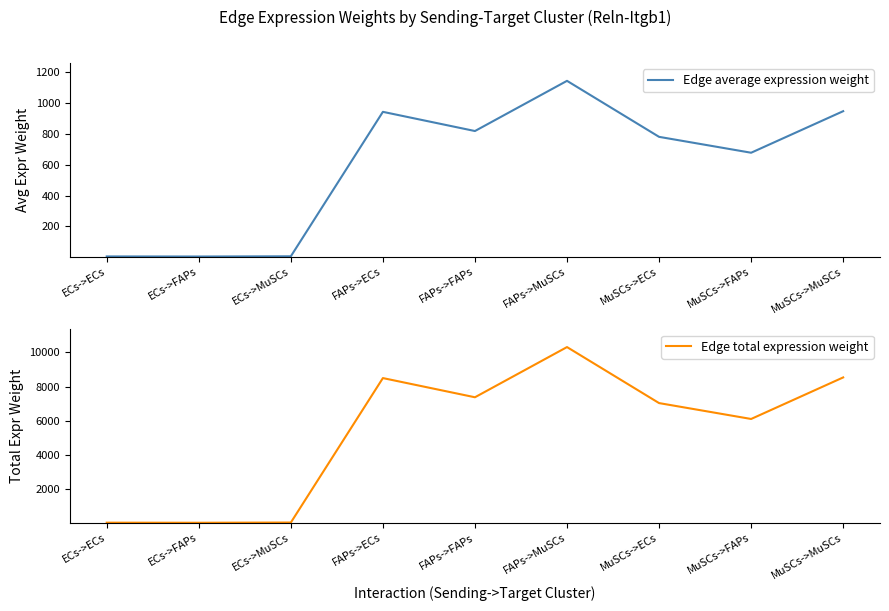

At which category does Edge total expression weight reach its first local valley?

ECs->FAPs